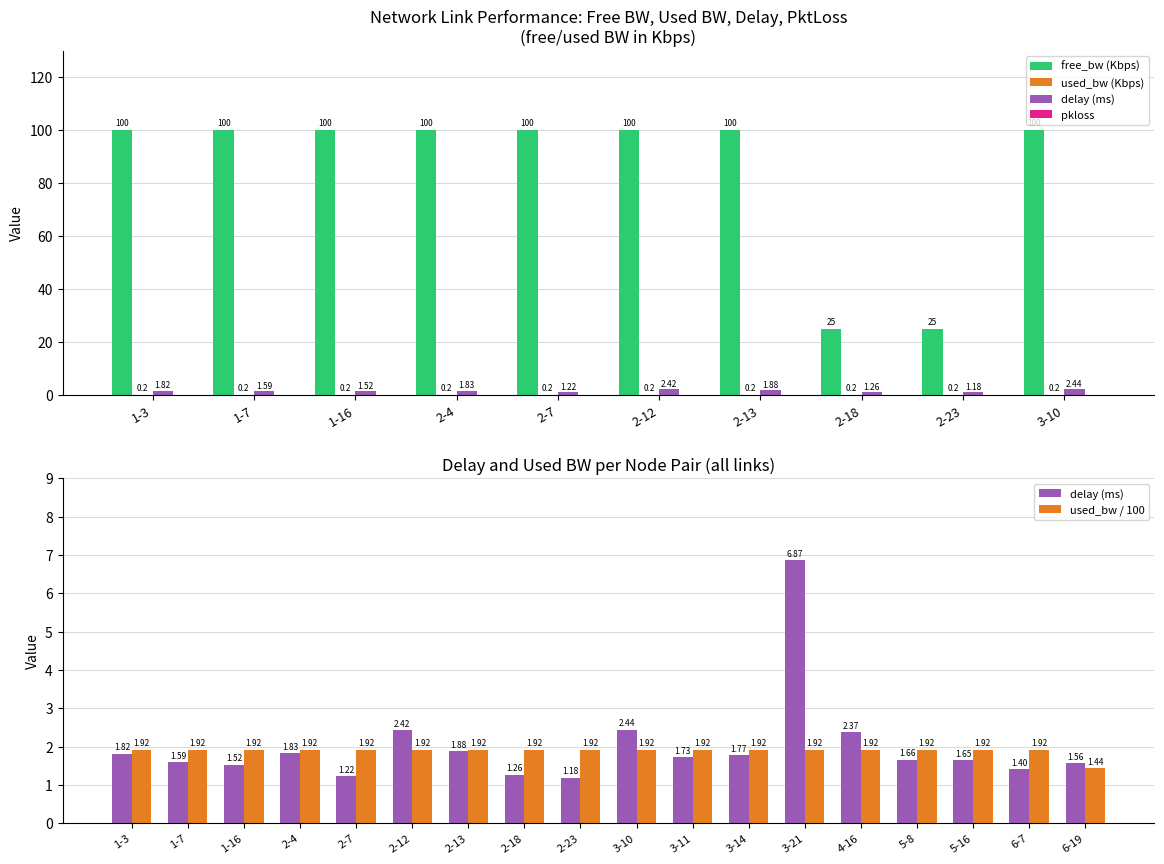

What is the label of the 6th bar from the left?

2-12